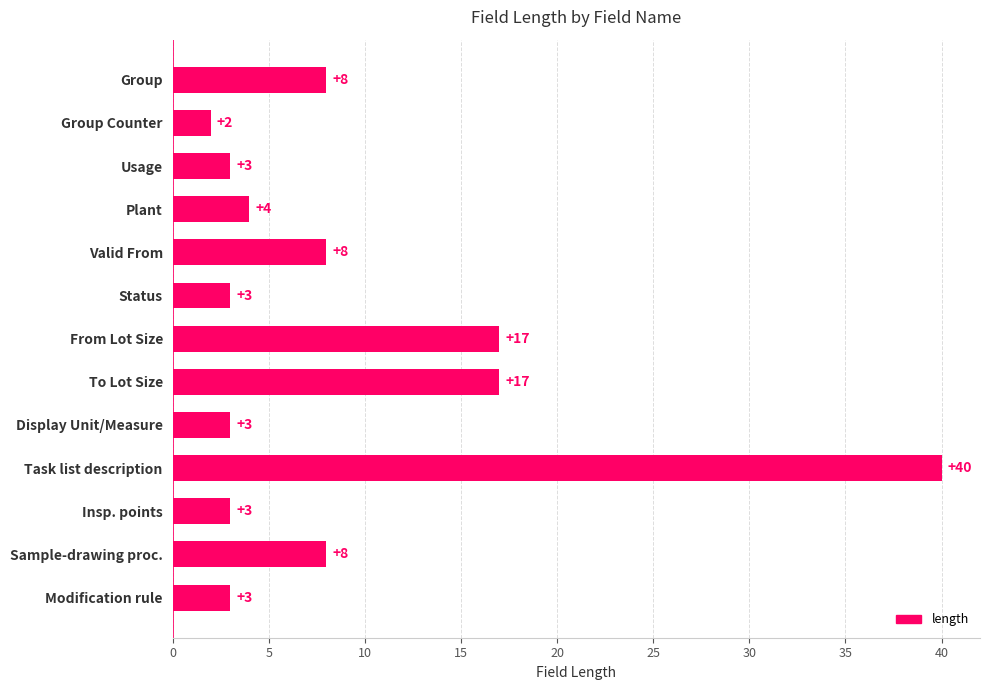

What position from the top is To Lot Size?

8